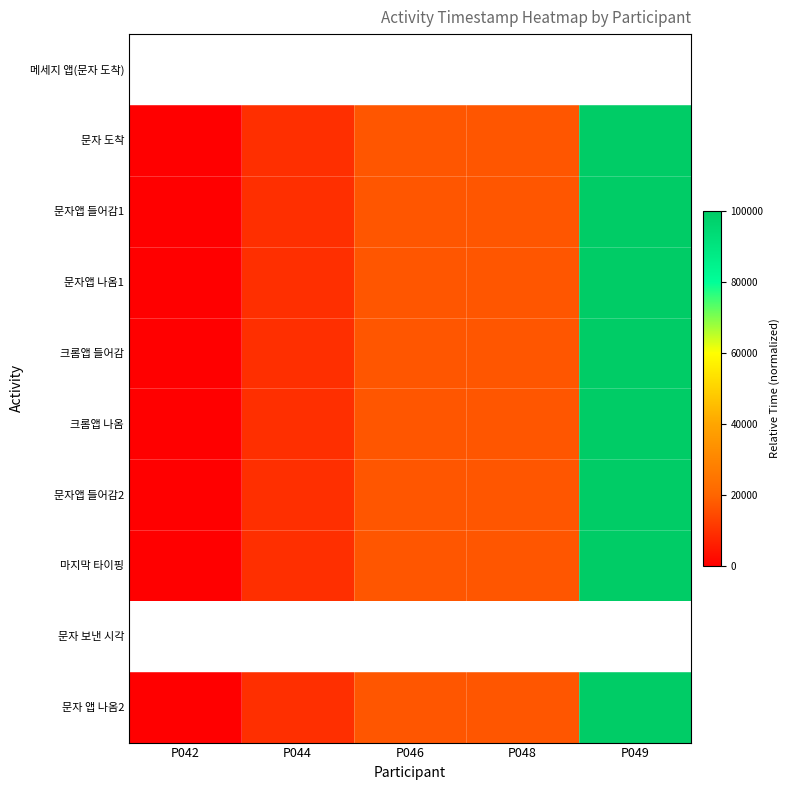

The 문자앱 나옴1 series shows 38197.2 at P049. True or false?

False